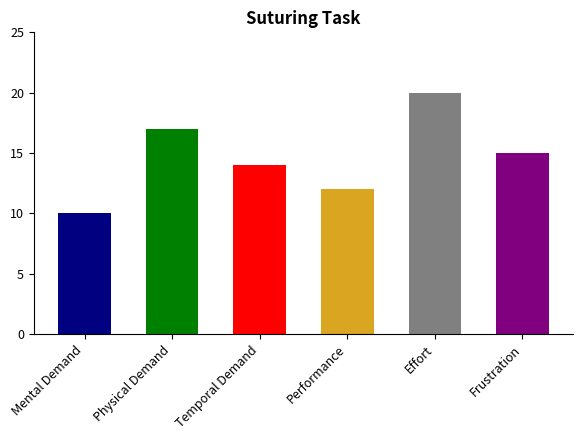

Reading left to right, what are all the values shown in this chart?

10	17	14	12	20	15